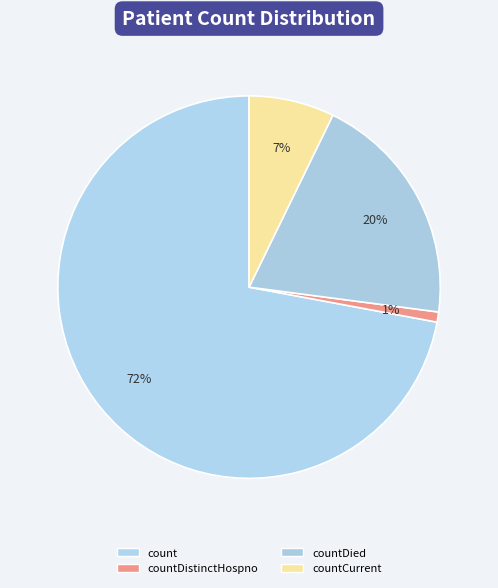

Count the number of slices in the pie.

4